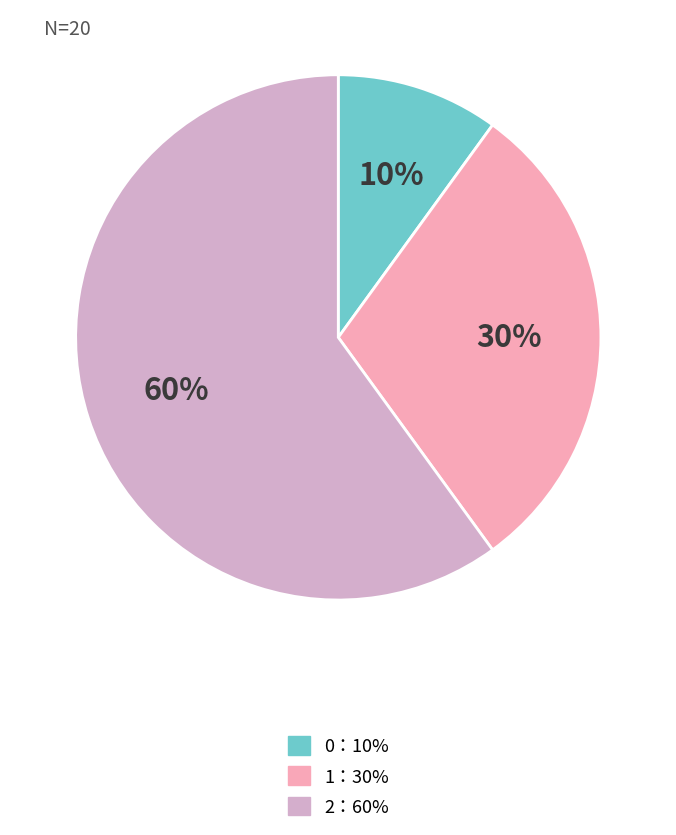

Is there any slice that represents more than half of the pie?

Yes